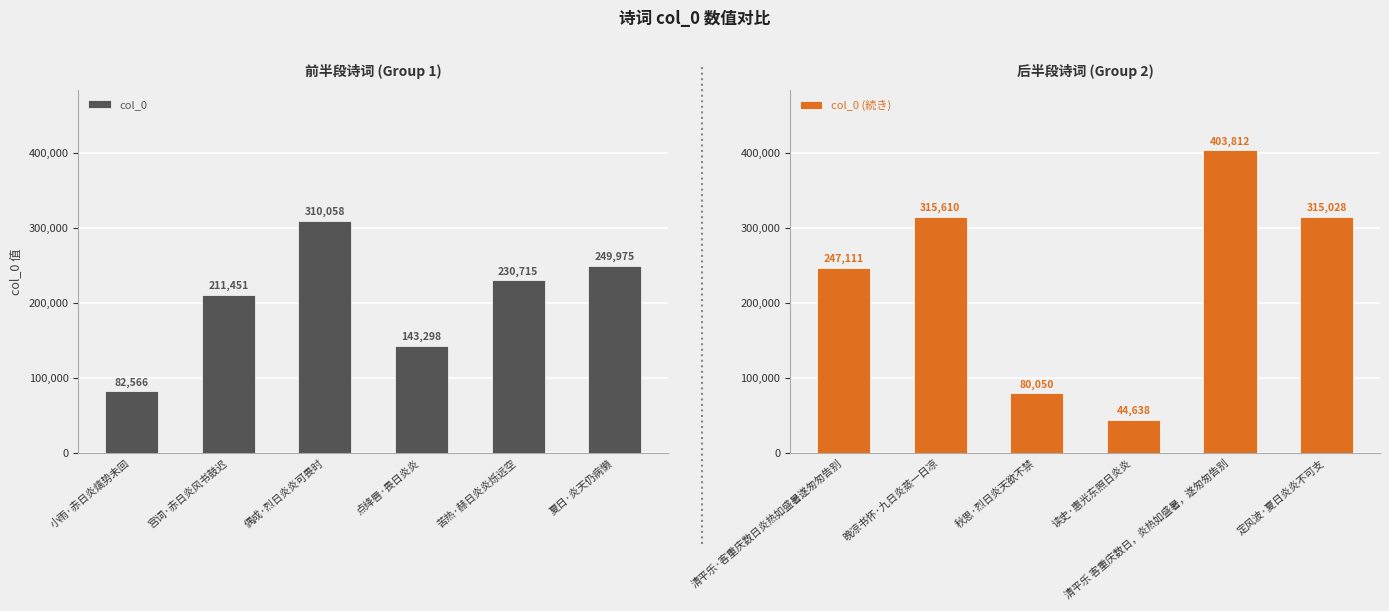

What is the average value of the col_0 series?

204677